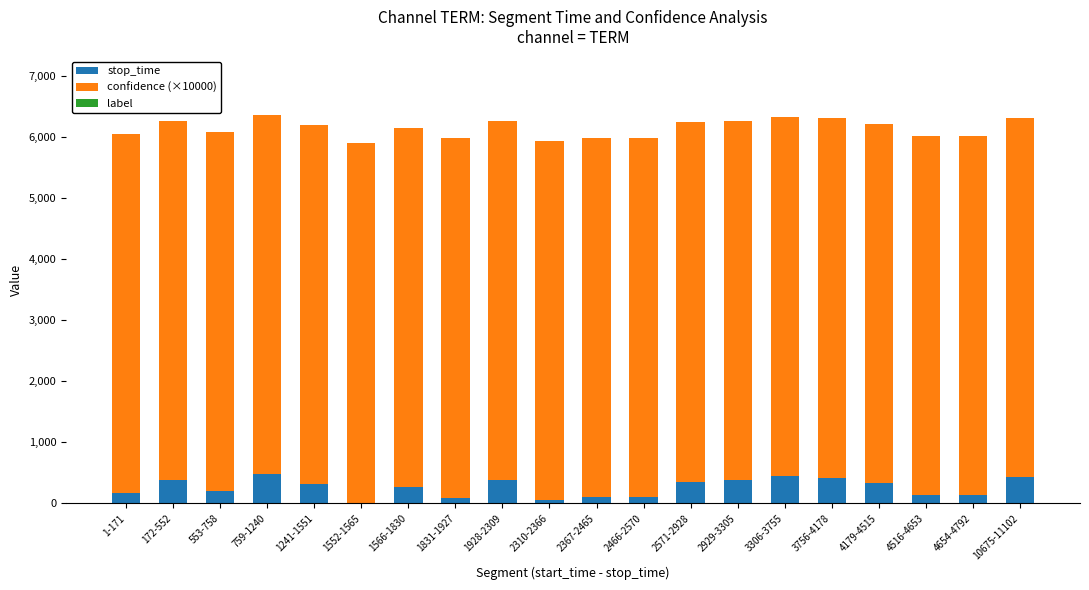

Are the bars grouped side by side (vs. stacked)?

No